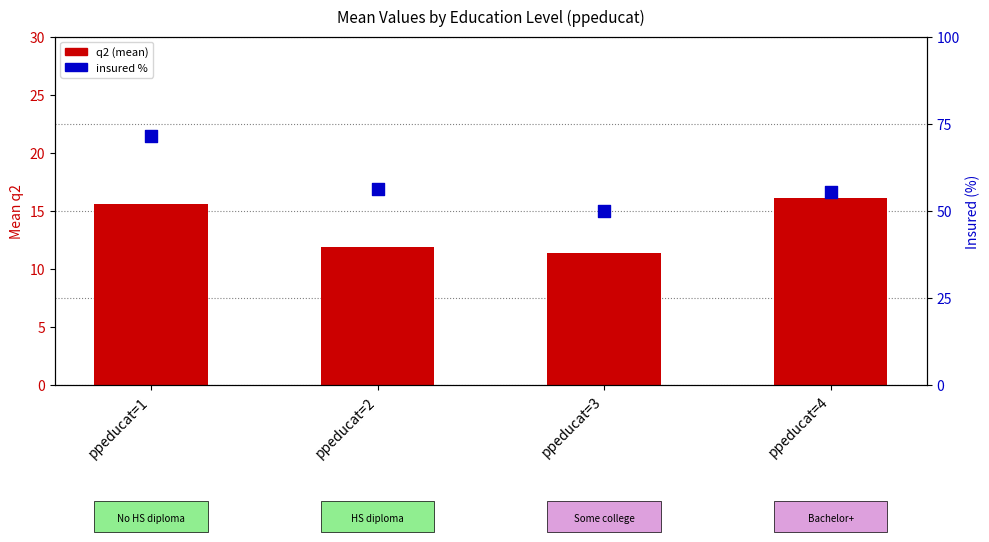

Which series reaches the minimum Y coordinate?

q2 (mean)